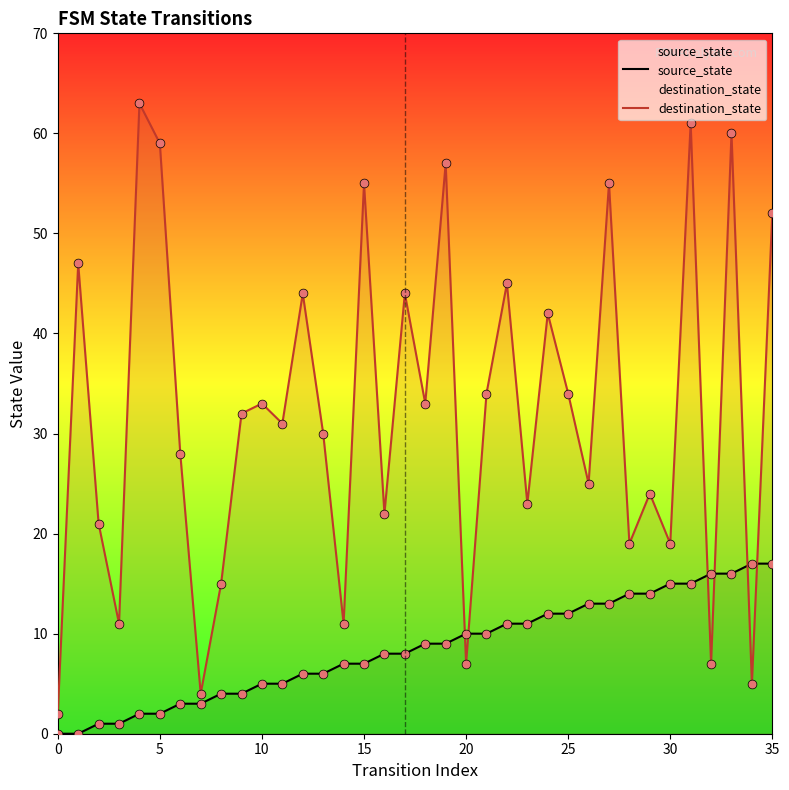

At how many categories does at least one series exceed 2?

35